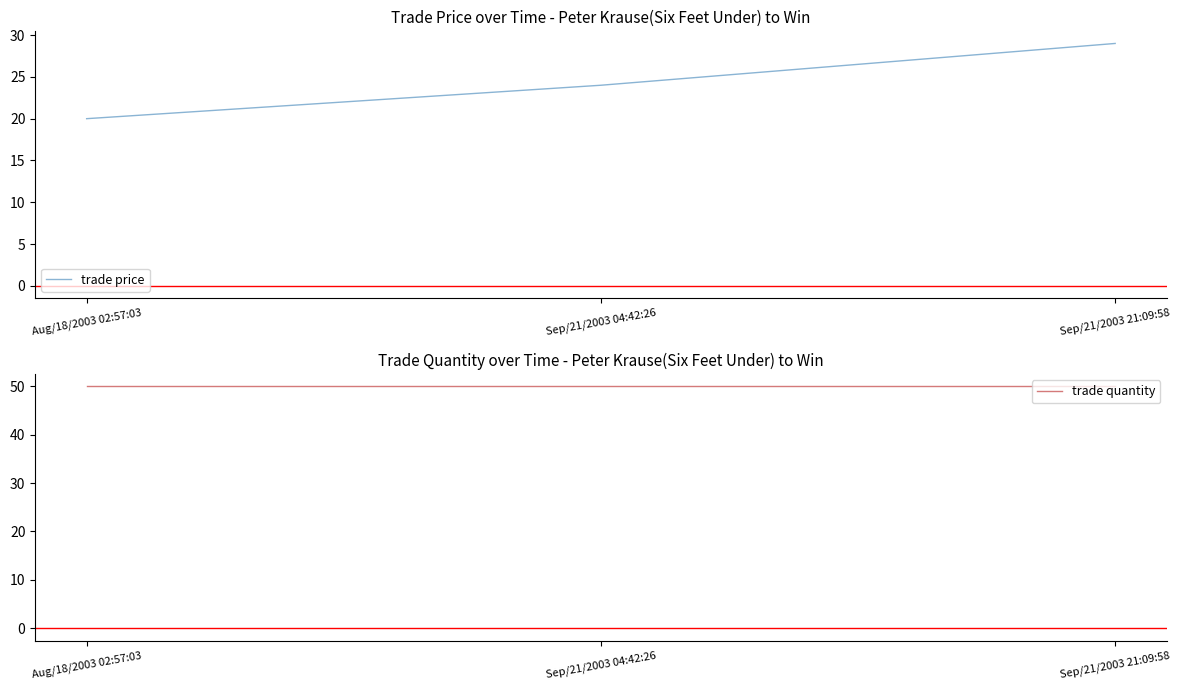

Is it true that trade price equals 15 at Sep/21/2003 21:09:58?

False